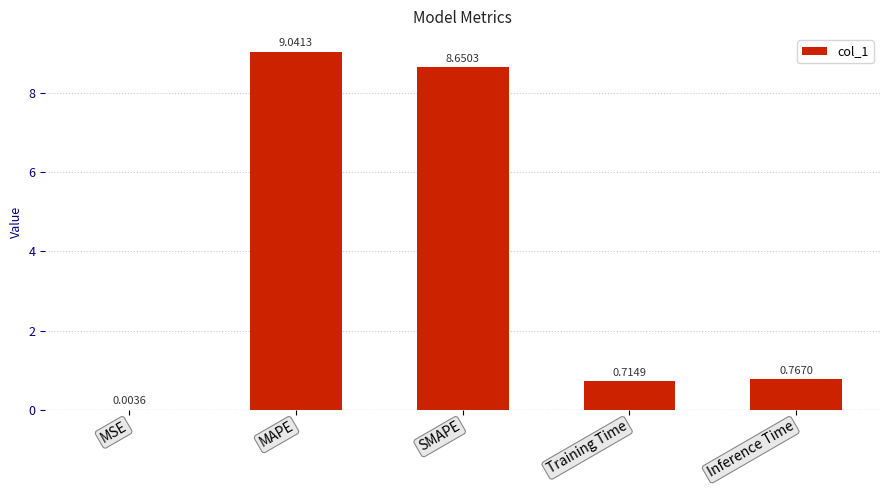

Where is the data nearest to the value 4?

Inference Time